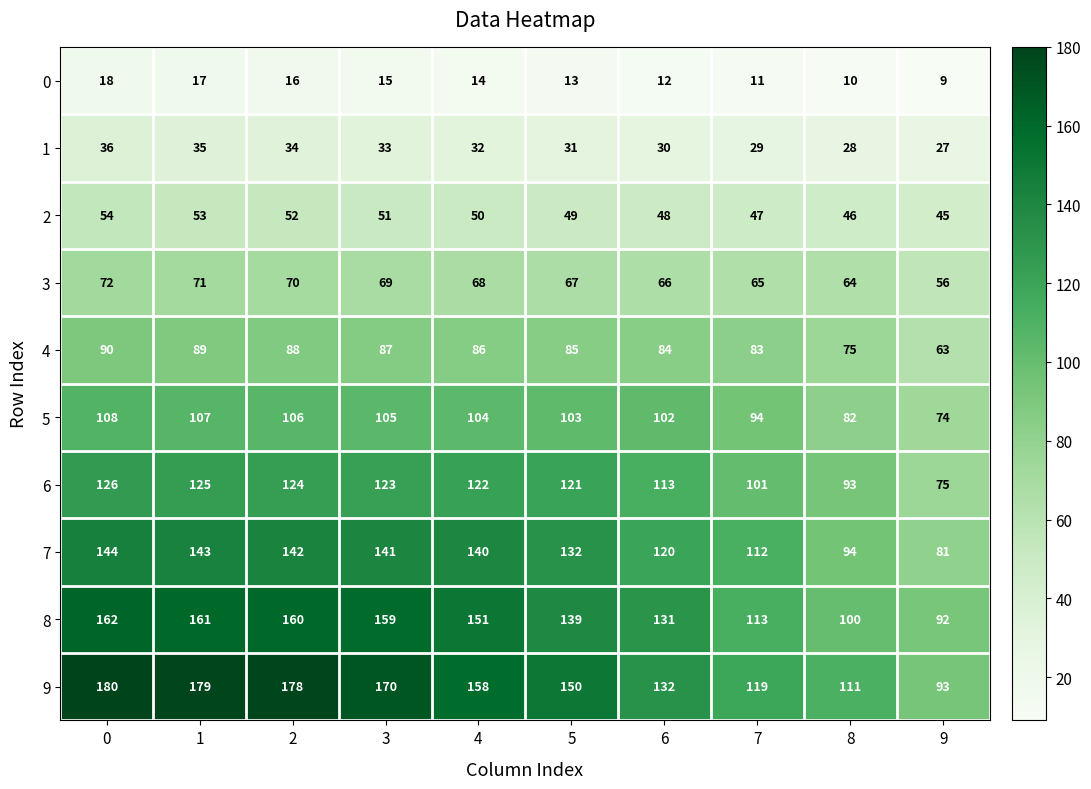

Count the 1 values in the range 29 to 34.

6